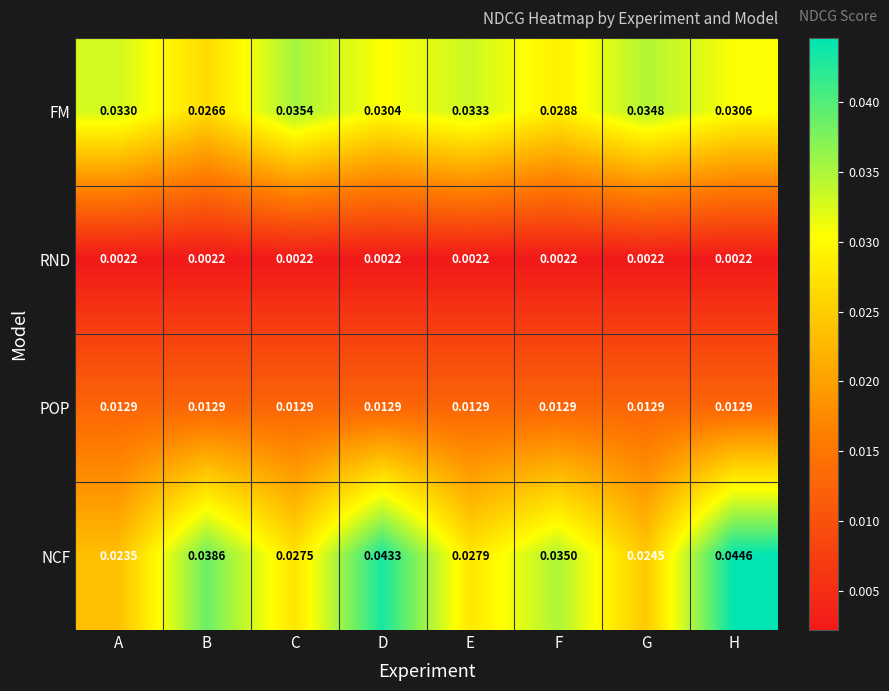

Where is FM nearest to the value 0?

B